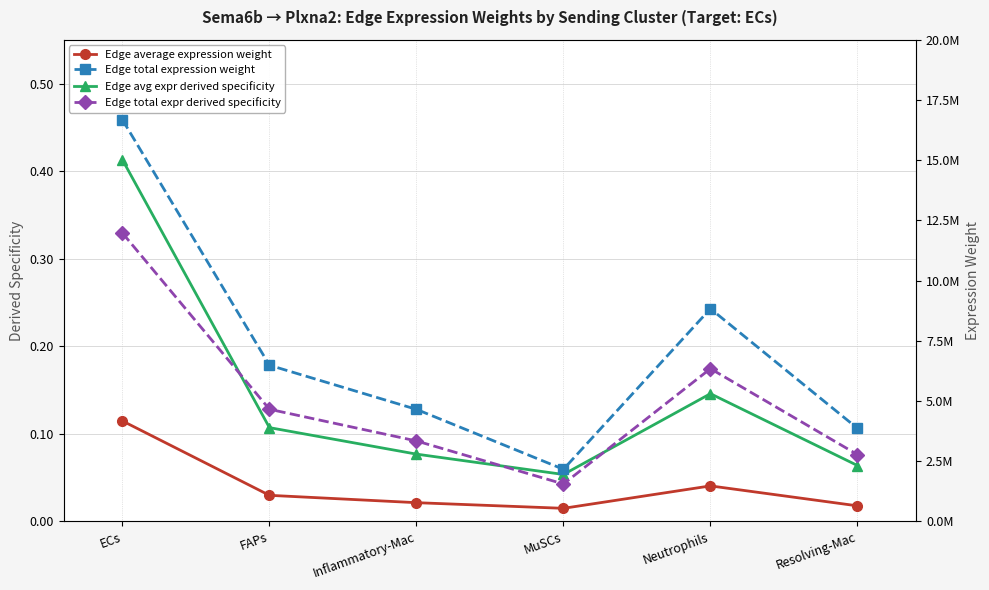

True or false: Edge average expression weight and Edge avg expr derived specificity intersect in this chart.

False